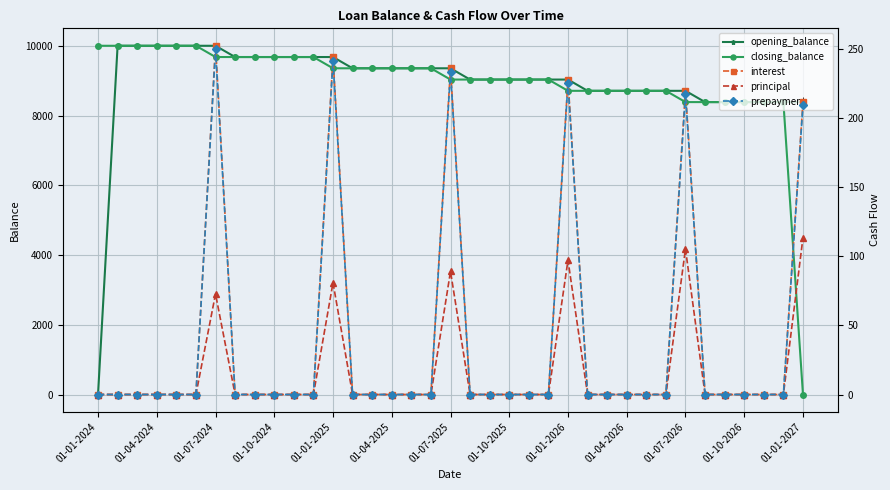

Which series has the largest range (max minus min)?

opening_balance